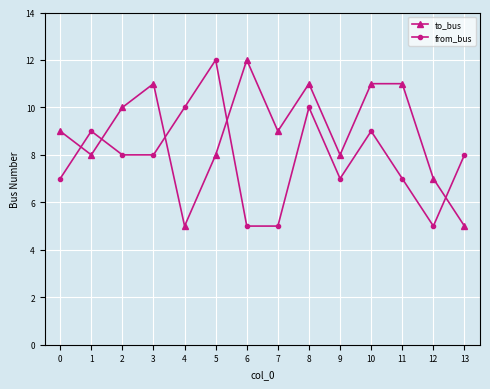

Does the chart have visible grid lines?

Yes